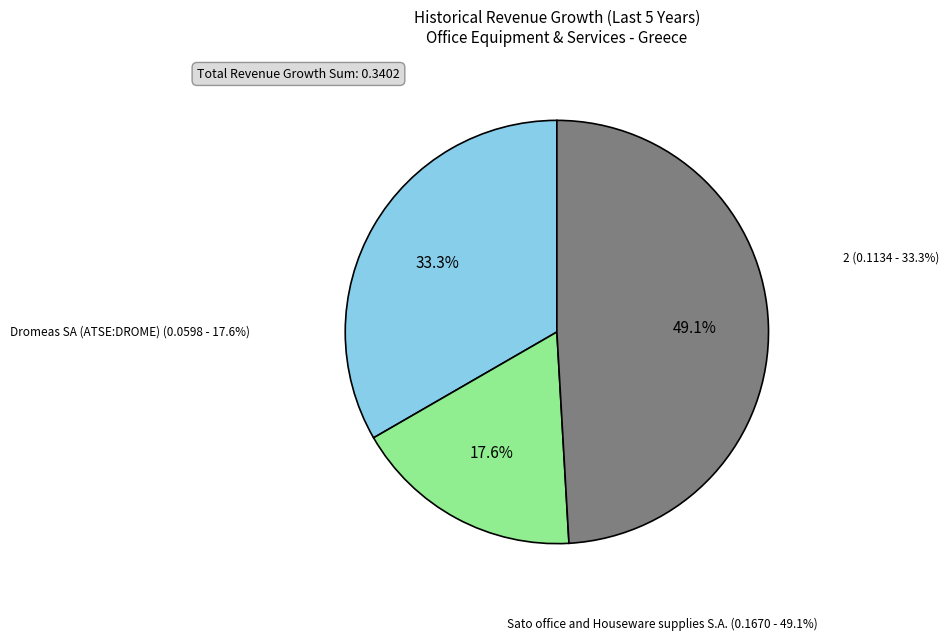

Count the number of slices in the pie.

3